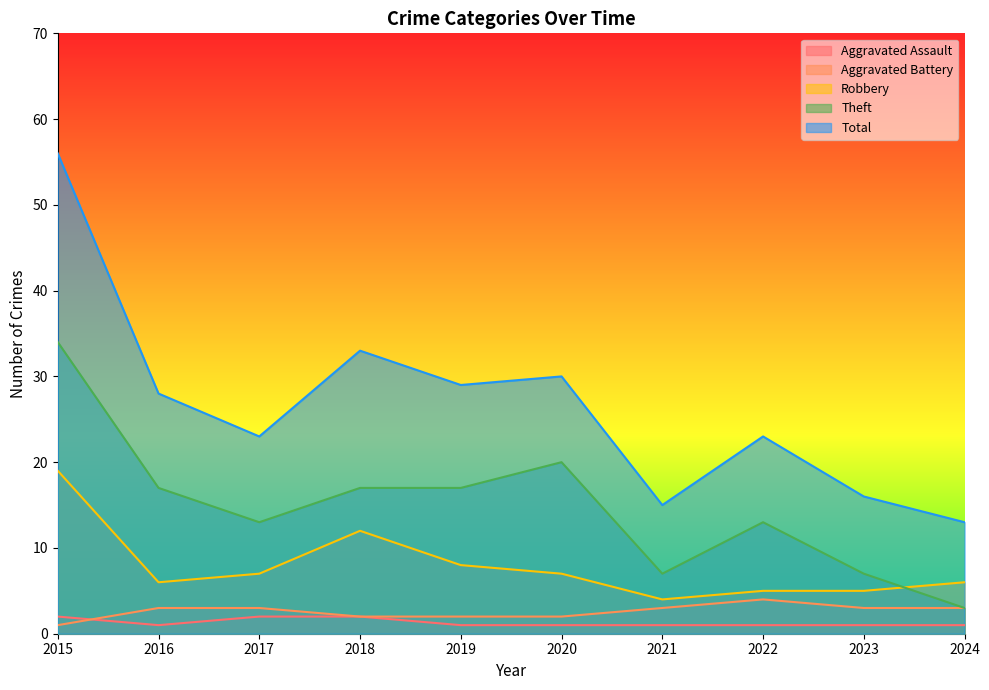

What is the sum of the Theft values at 2016 and 2015?

51